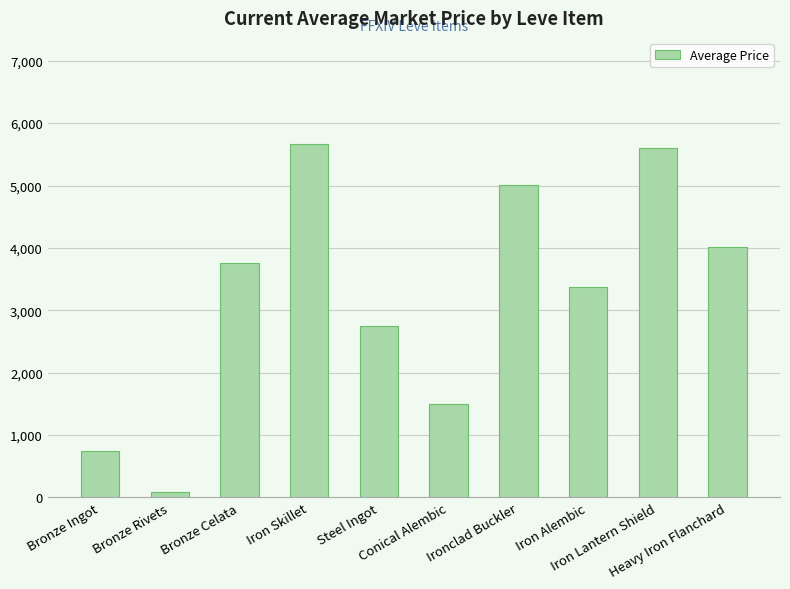

Which label corresponds to the largest value in the chart?

Iron Skillet